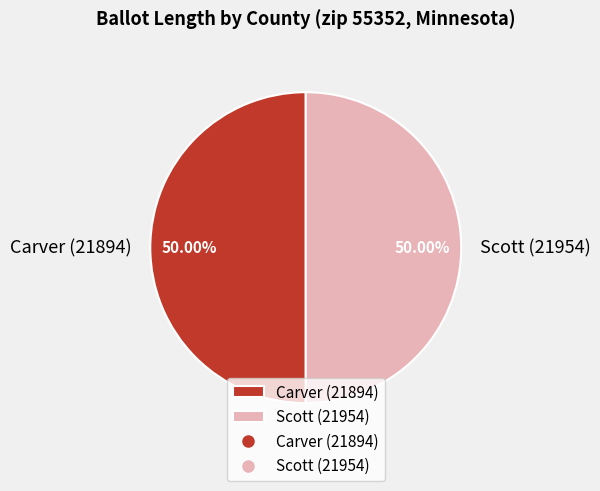

What is the total percentage of Scott (21954) and Carver (21894)?

100.0%